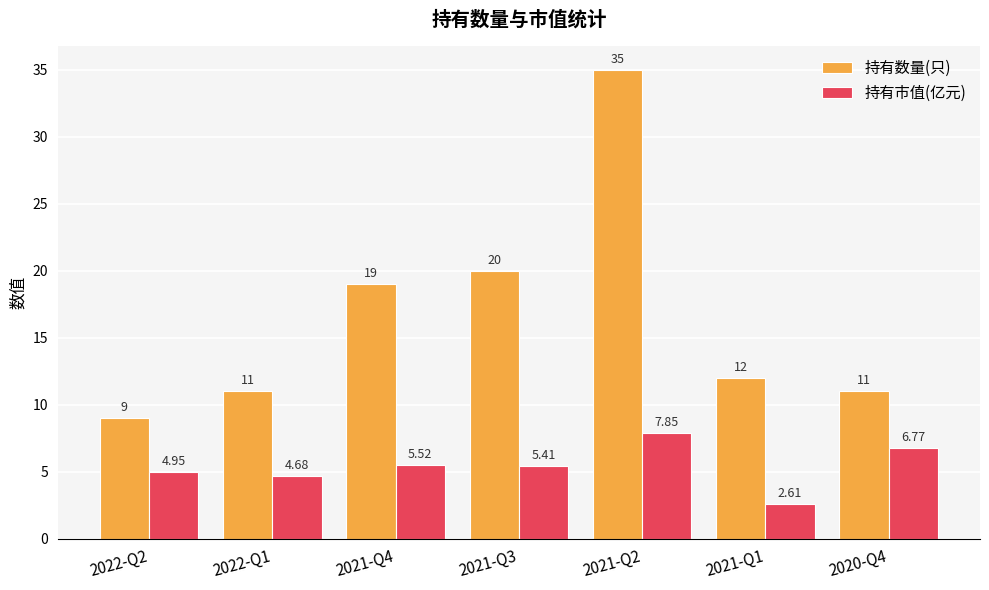

Which category has the highest value across all series?

2021-Q2